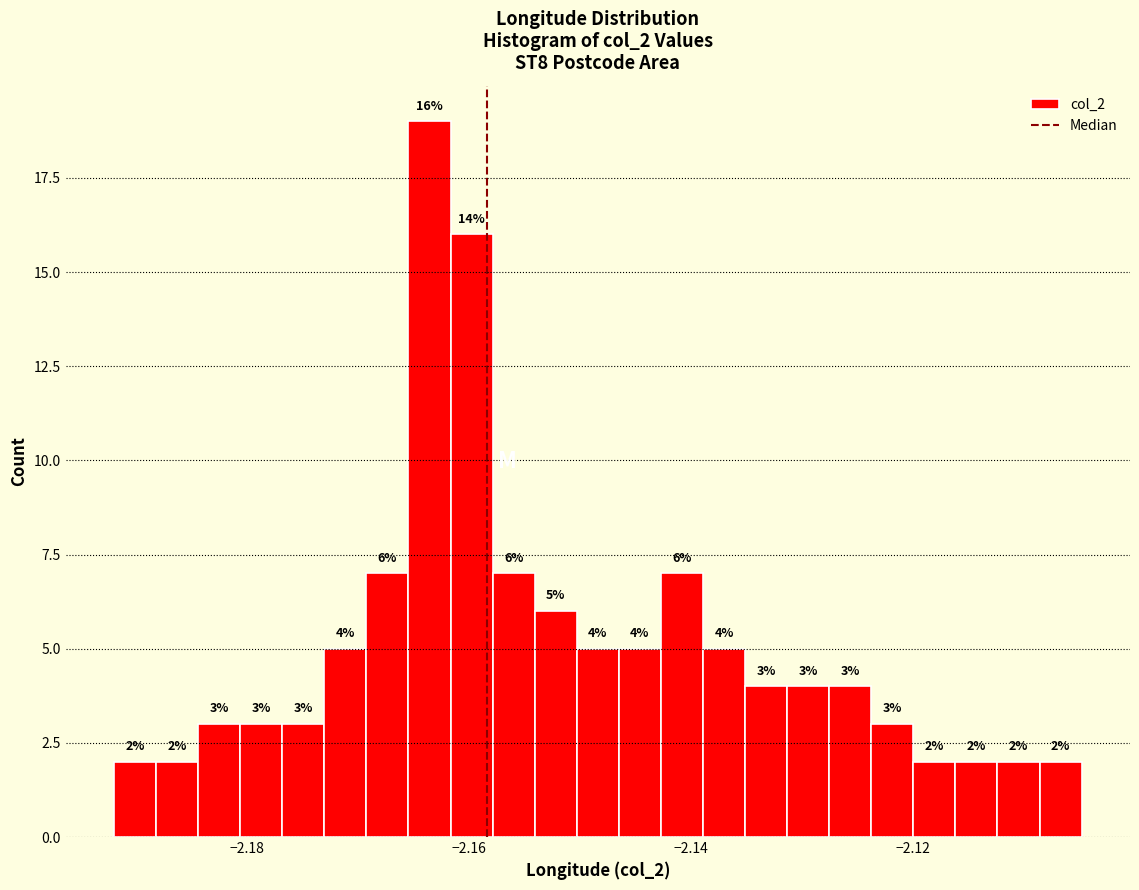

Around what value on the x-axis is the tallest bar? Give the approximate position of its centre, as read against the axis.

-2.164